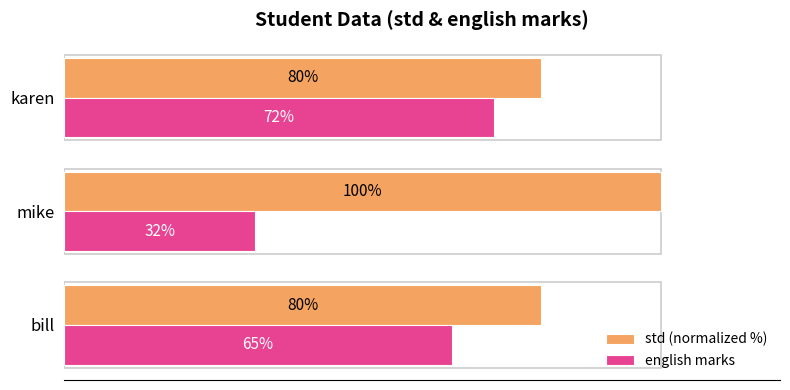

Which category has the lowest value in the english marks series?

mike